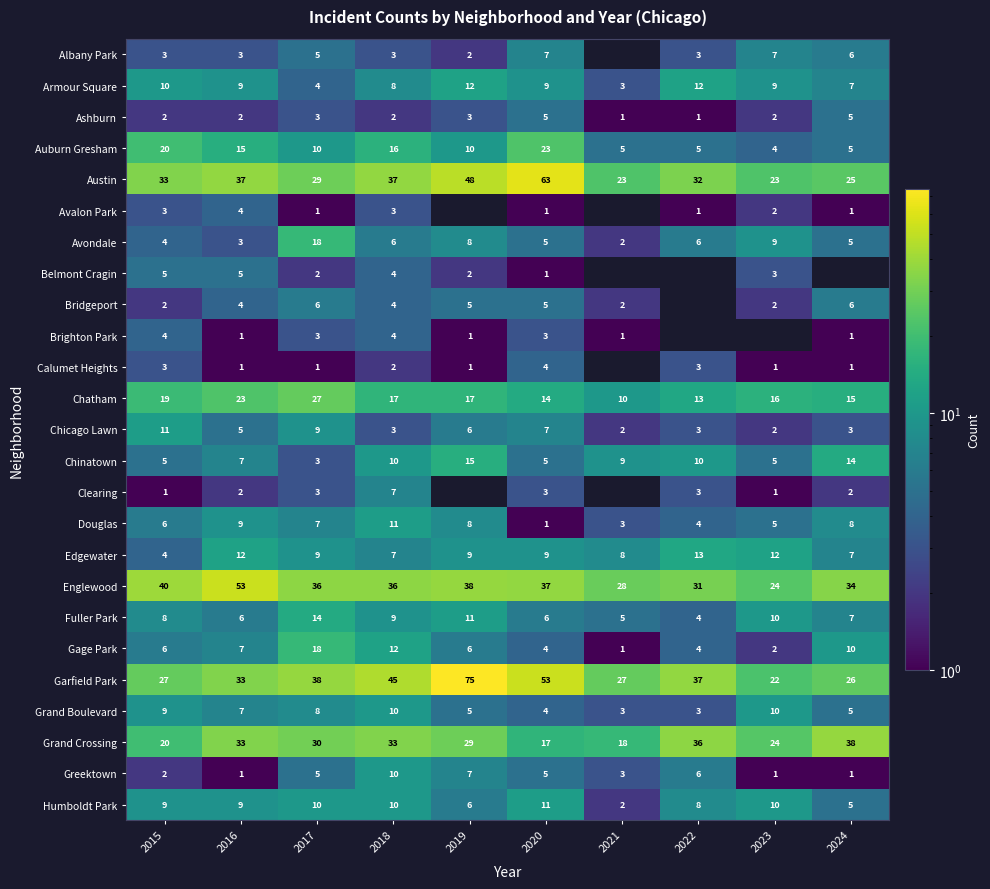

What is the difference between the highest and lowest values at 2017?

37